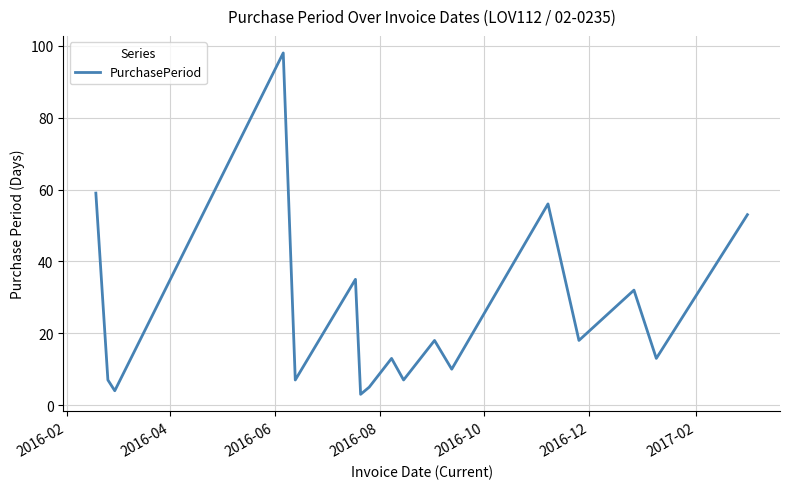

Reading left to right, transcribe all the data shown in this chart.

59	7	4	98	7	35	3	5	13	7	18	10	56	18	32	13	53